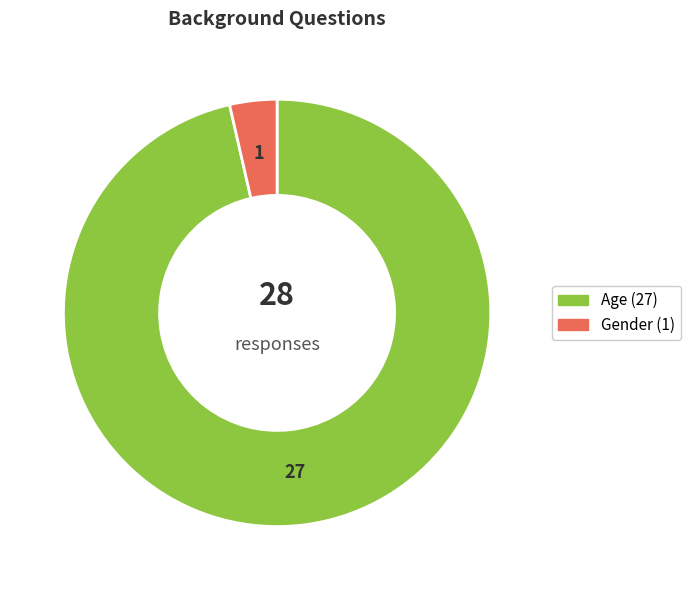

Does Age represent more than half of the total?

Yes